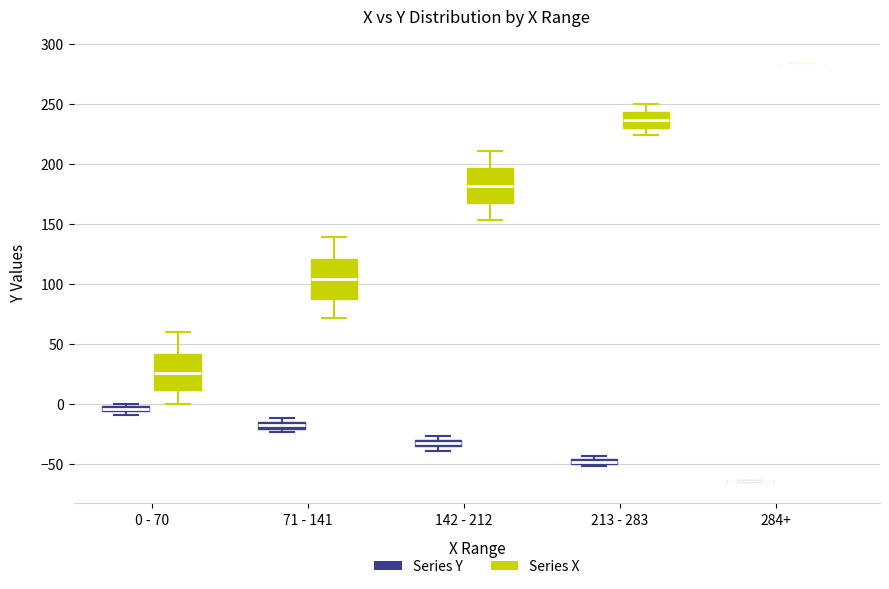

Where does the lower whisker of the box for 0 - 70 (Series X) end on the y-axis? The values are not printed on the chart, so give them approximately, as read against the axis.

0